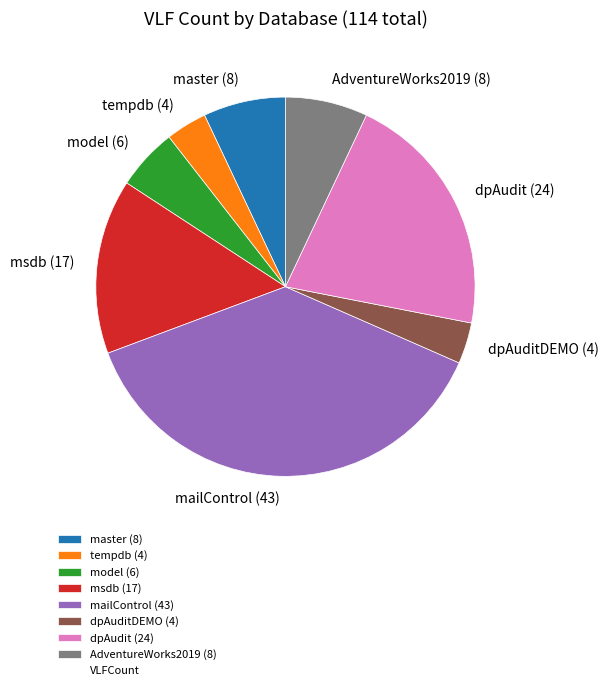

The mailControl (43) slice represents 38% of the pie. True or false?

True